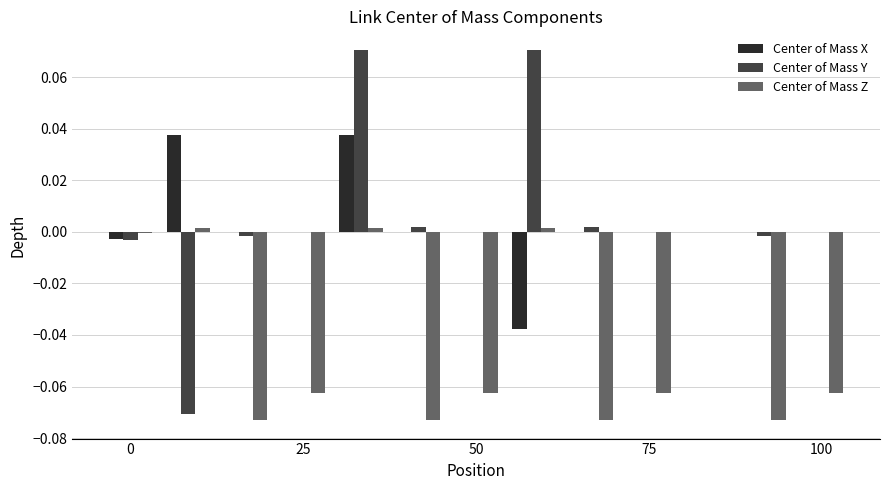

How many categories are shown in the chart?

13